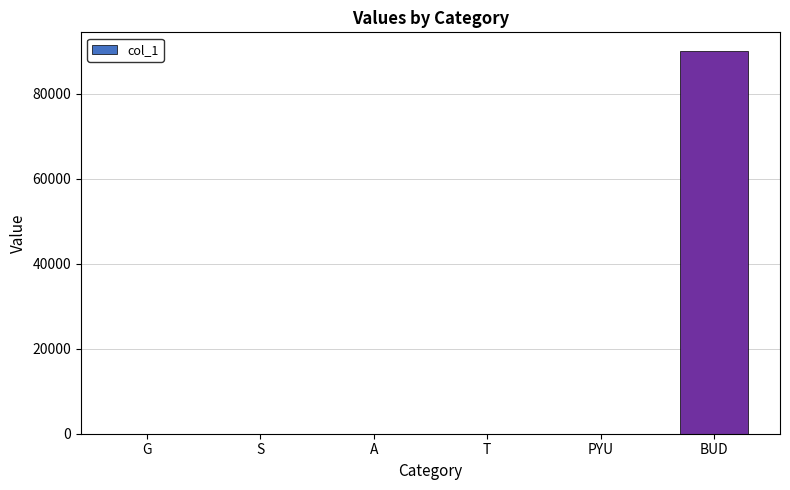

Approximately how many times larger is the value at G compared to PYU?

1.0